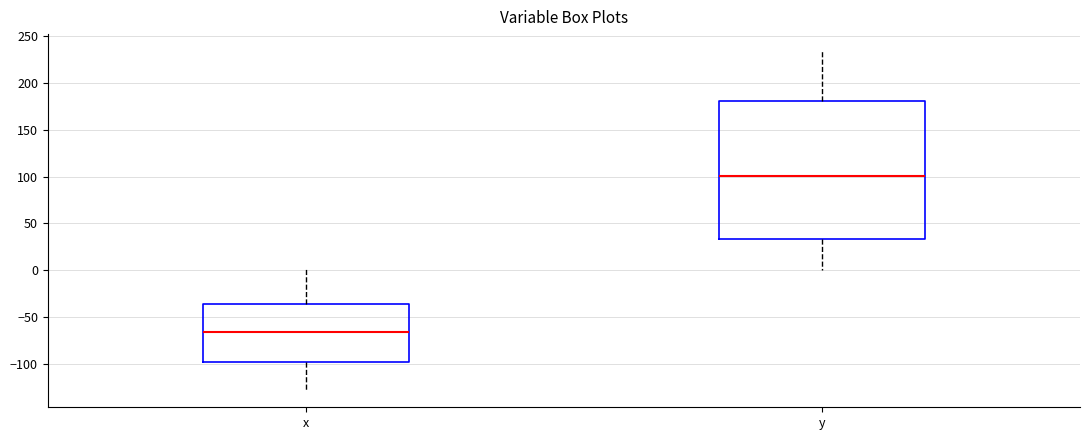

Reading left to right, read every box against the y-axis: the position of its median line, the range the box covers, and the ends of its whiskers. The values are not printed on the chart, so give them approximately, as read against the axis.

x: median -65, box -100 to -35, whiskers -130 to 0
y: median 100, box 35 to 180, whiskers 0 to 235